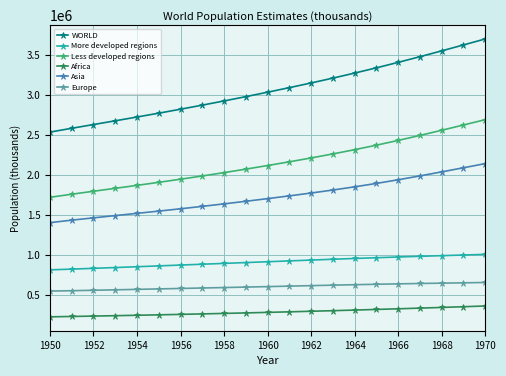

What is the sum of all Asia values?

36347037